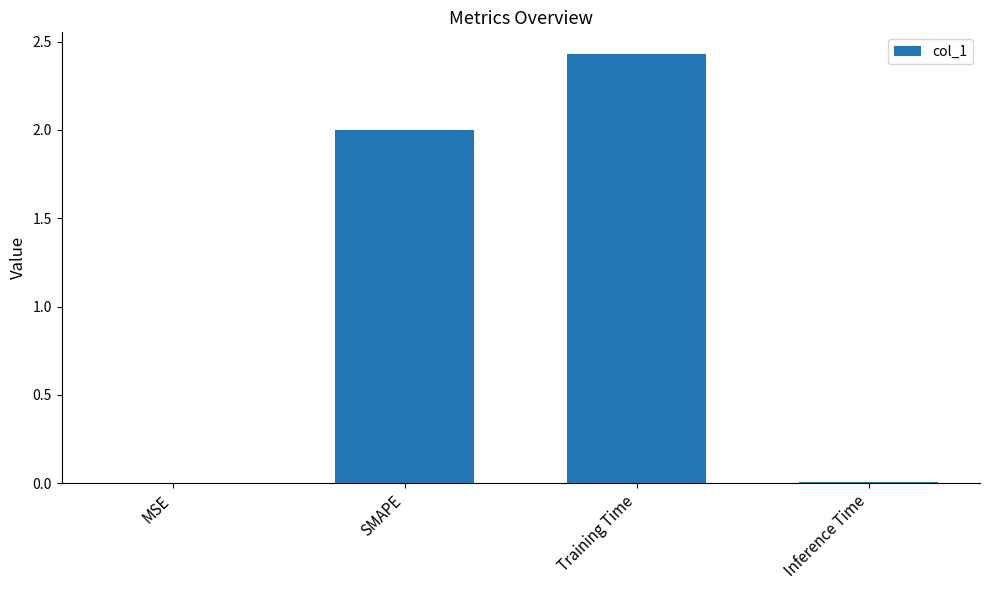

The value at MSE is 0.0. True or false?

True